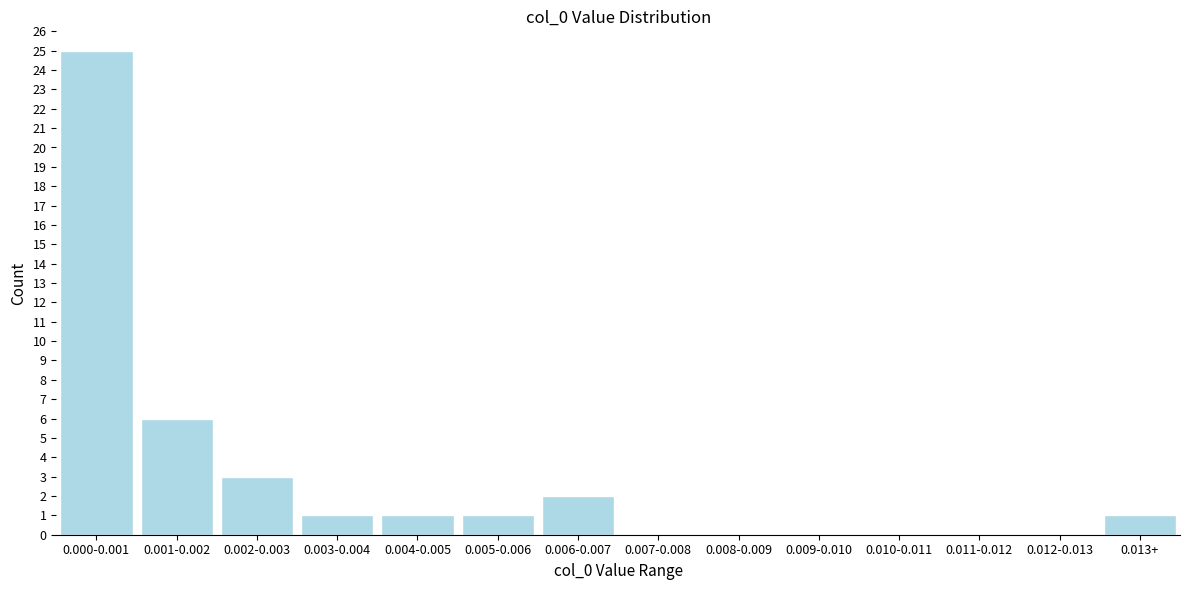

Reading left to right, list all the values displayed in this chart.

0.000-0.001=25	0.001-0.002=6	0.002-0.003=3	0.003-0.004=1	0.004-0.005=1	0.005-0.006=1	0.006-0.007=2	0.007-0.008=0	0.008-0.009=0	0.009-0.010=0	0.010-0.011=0	0.011-0.012=0	0.012-0.013=0	0.013+=1